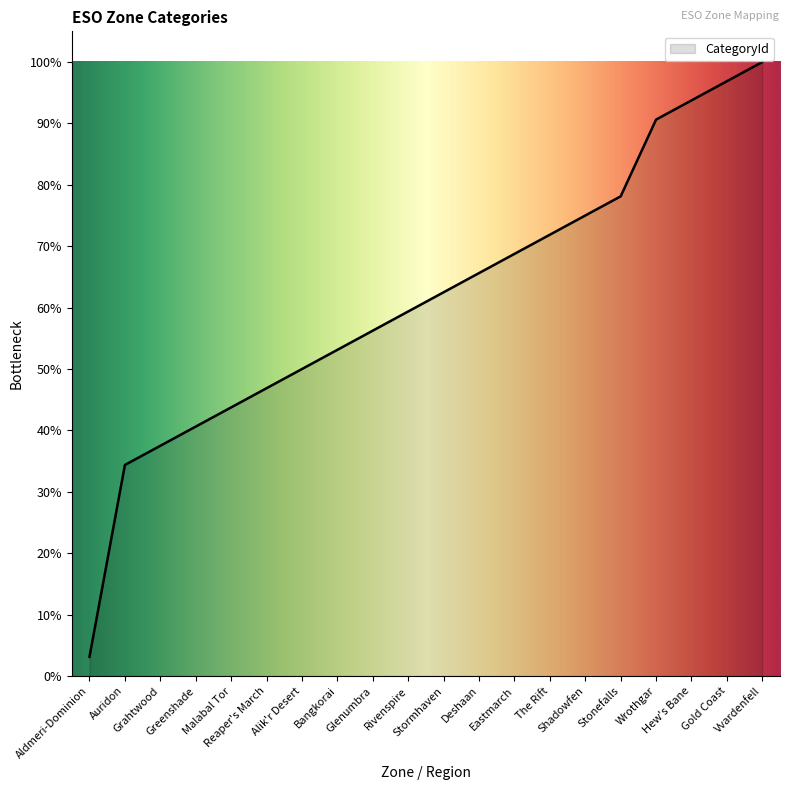

Is it true that the value at Vvardenfell is 100.0?

True